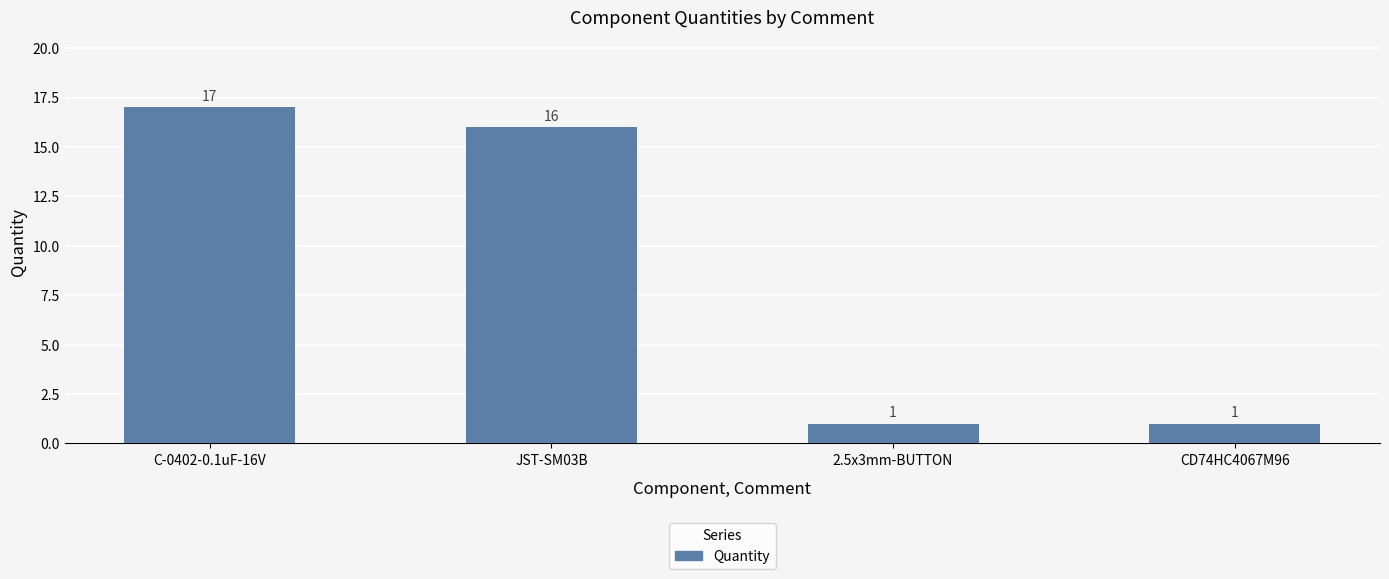

The chart shows a value of 1 at CD74HC4067M96. True or false?

True